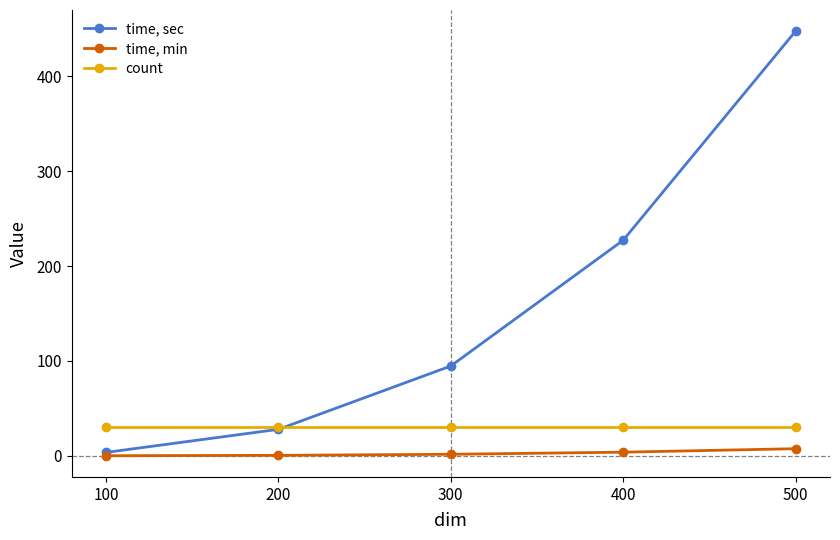

True or false: time, sec has more than 0 points higher than both neighbors.

False